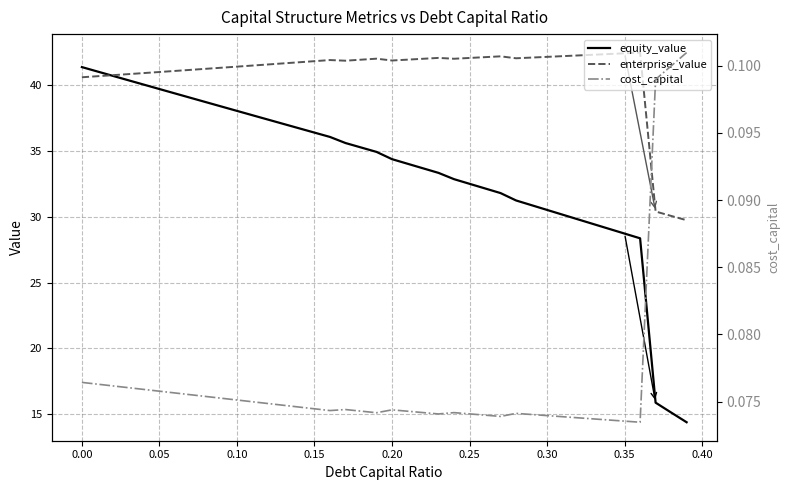

True or false: enterprise_value has a value of 74.8 at 23.

False